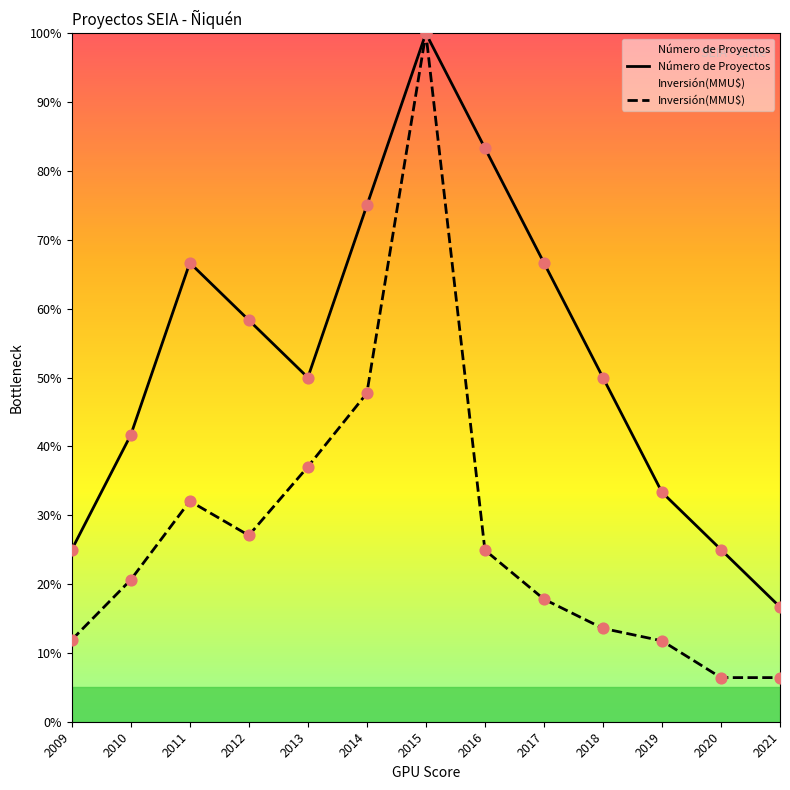

Which series reaches the maximum Y coordinate?

Número de Proyectos